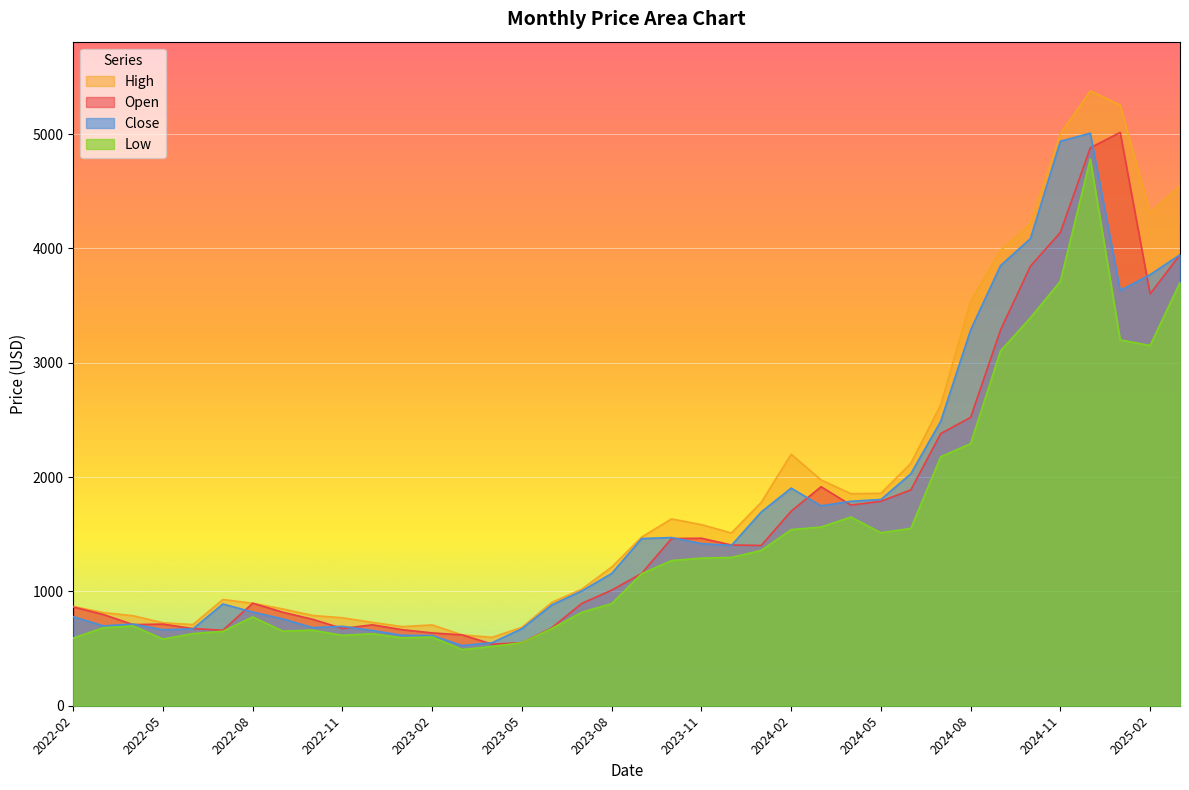

What is the difference between the highest and lowest values at 2022-09?

194.5